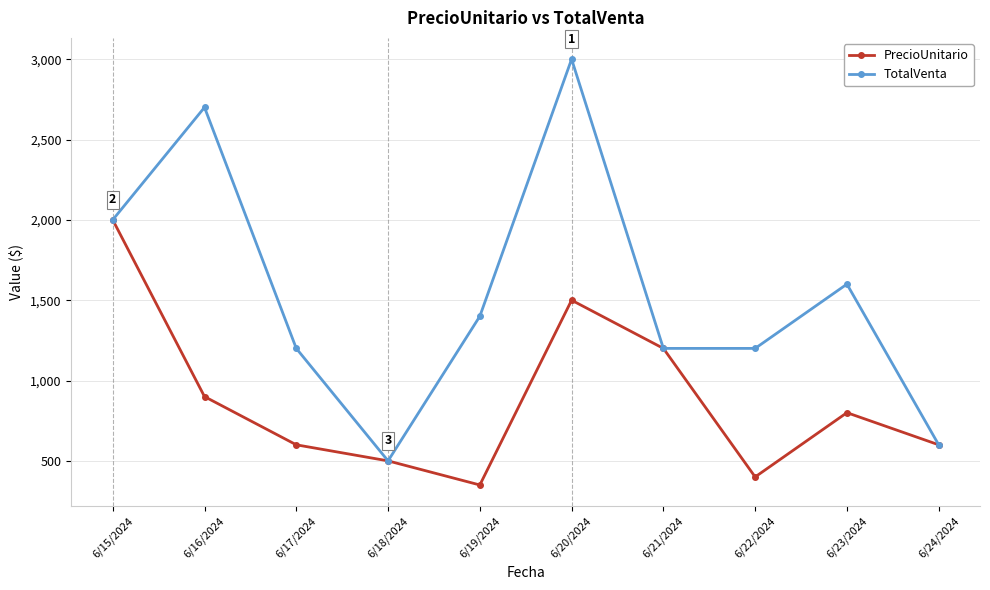

What is the label of the 4th point from the left?

6/18/2024